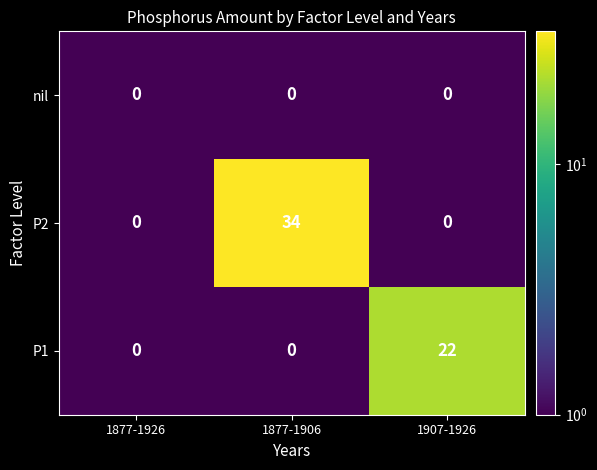

At which category does the chart reach its peak across all series?

1877-1906